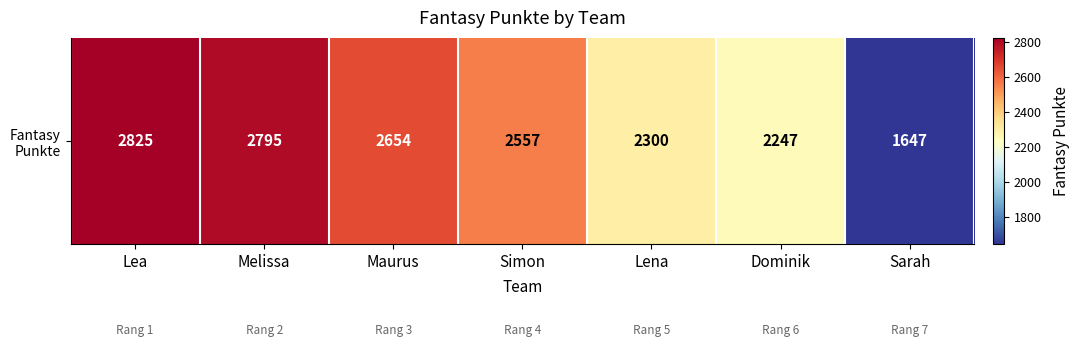

True or false: the data shows 3453 at Lena.

False